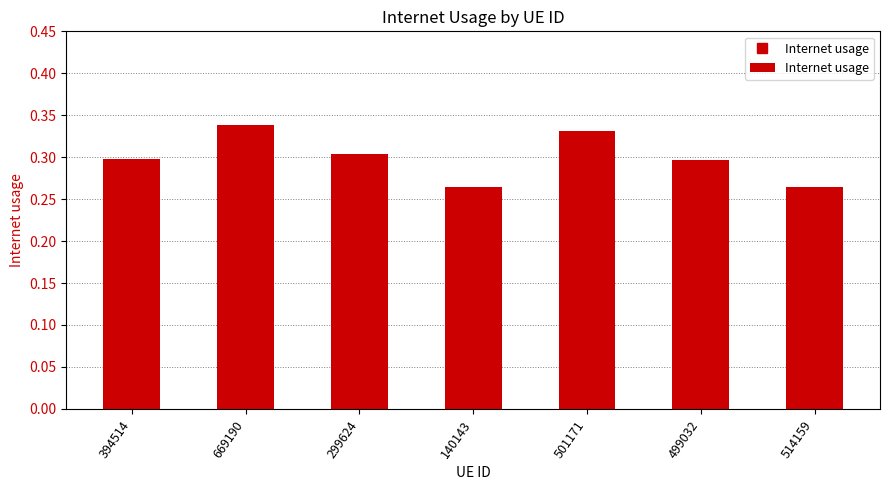

True or false: the data shows 0.3 at 514159.

True